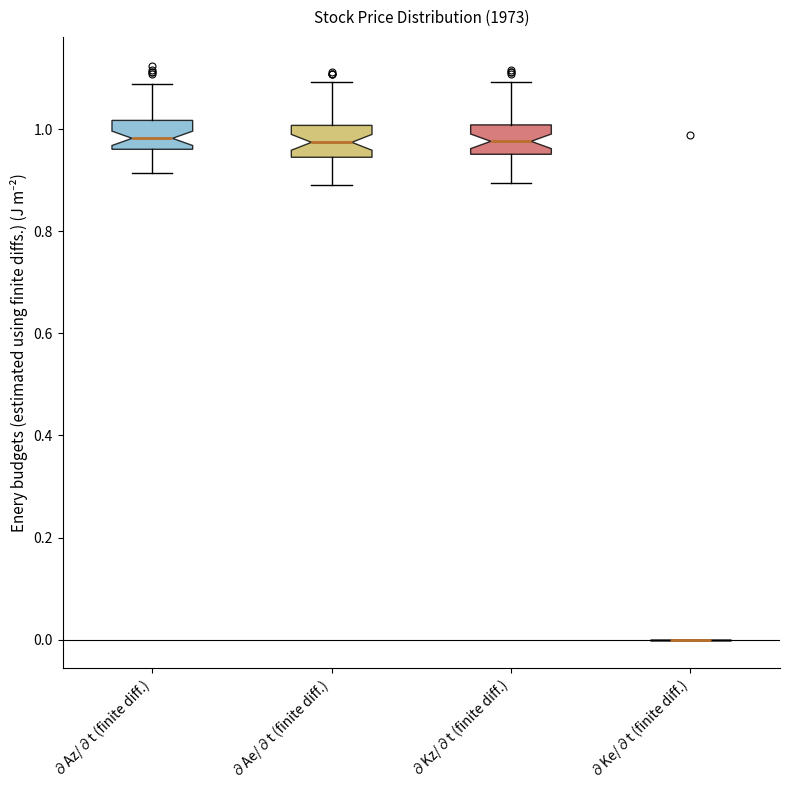

Reading left to right, read every box against the y-axis: the position of its median line, the range the box covers, and the ends of its whiskers. The values are not printed on the chart, so give them approximately, as read against the axis.

∂Az/∂t (finite diff.): median 0.98, box 0.96 to 1.02, whiskers 0.92 to 1.08
∂Ae/∂t (finite diff.): median 0.98, box 0.94 to 1.00, whiskers 0.90 to 1.10
∂Kz/∂t (finite diff.): median 0.98, box 0.96 to 1.00, whiskers 0.90 to 1.10
∂Ke/∂t (finite diff.): box collapsed to a line at 0.00, whiskers 0.00 to 0.00